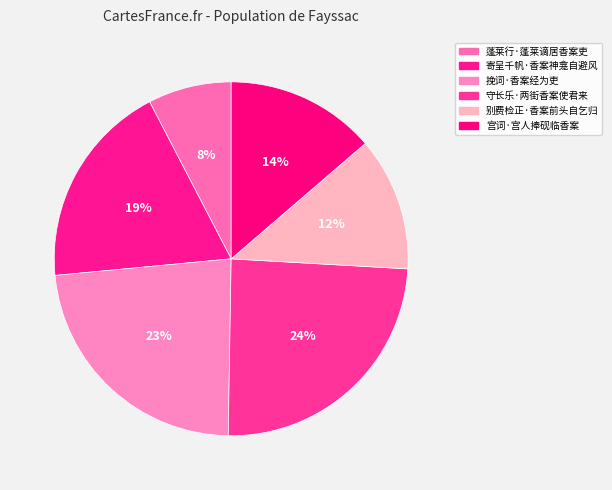

What percentage is the 宫词·宫人捧砚临香案 slice, to the nearest percent?

14%